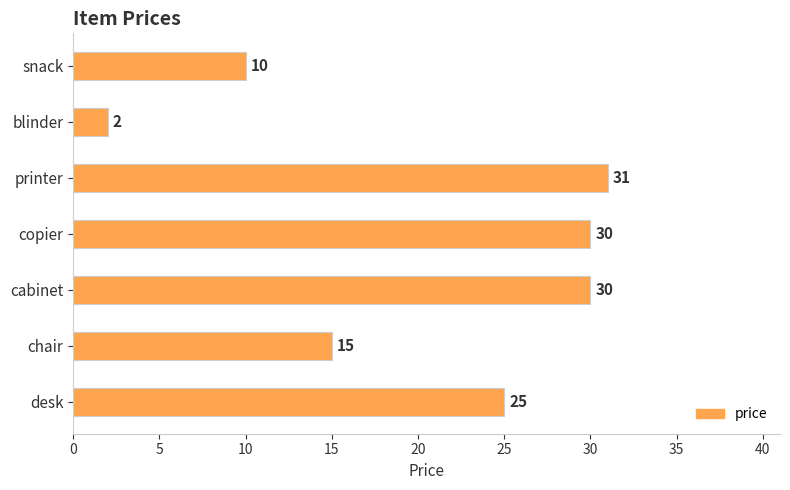

At which category does the chart reach its peak across all series?

printer